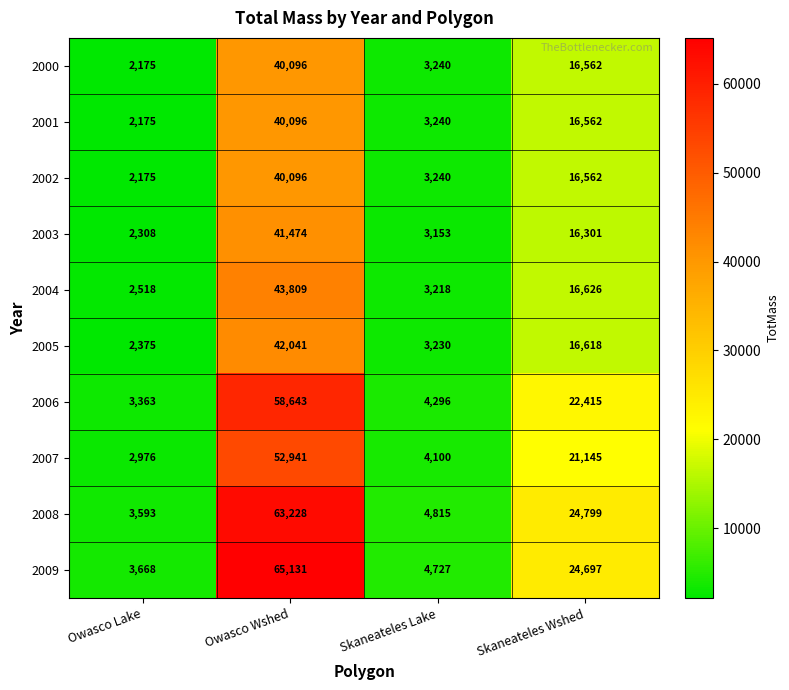

Rank the categories by 2005 value from highest to lowest.

Owasco Wshed, Skaneateles Wshed, Skaneateles Lake, Owasco Lake